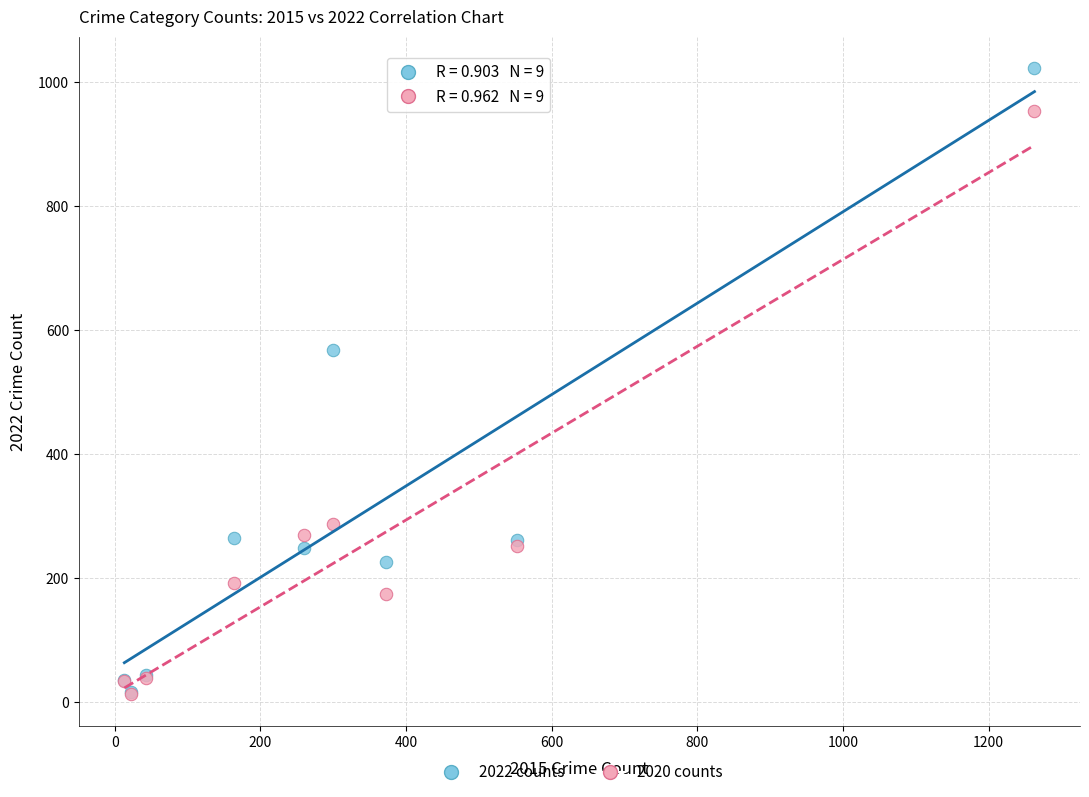

In the 2022 counts series, what Y value is closest to 519?

567